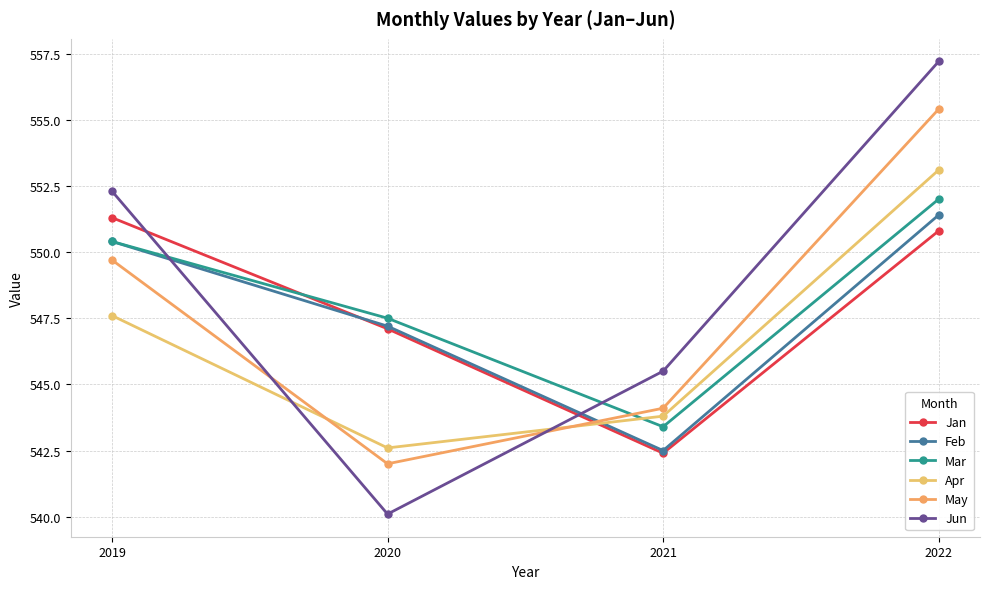

What is the difference between the Jan values at 2020 and 2021?

4.7